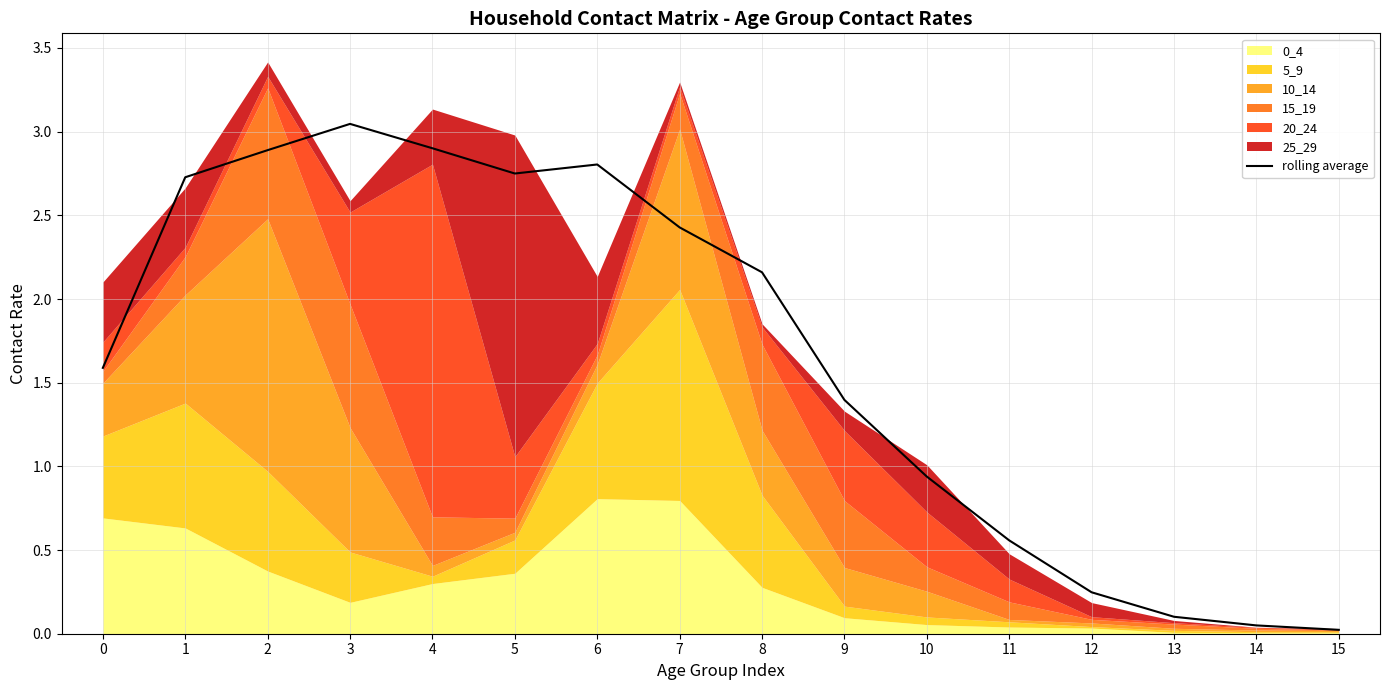

What is the difference between the second highest and minimum values?

2.9